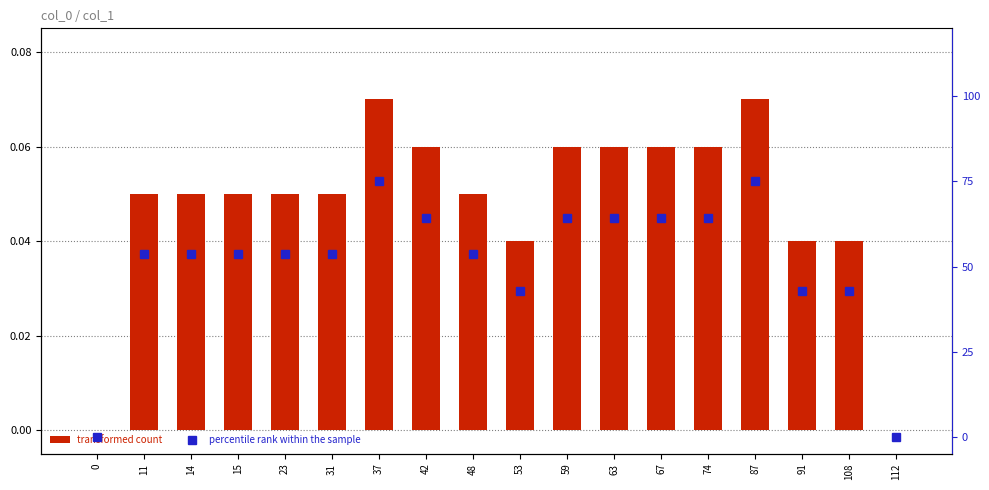

What is the total value across all series at 42?

64.3